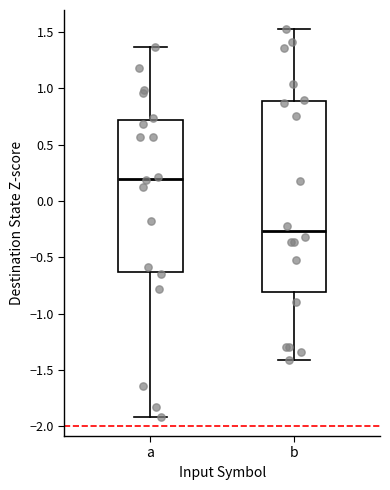

Reading left to right, read every box against the y-axis: the position of its median line, the range the box covers, and the ends of its whiskers. The values are not printed on the chart, so give them approximately, as read against the axis.

a: median 0.20, box -0.65 to 0.70, whiskers -1.90 to 1.35
b: median -0.25, box -0.80 to 0.90, whiskers -1.40 to 1.50